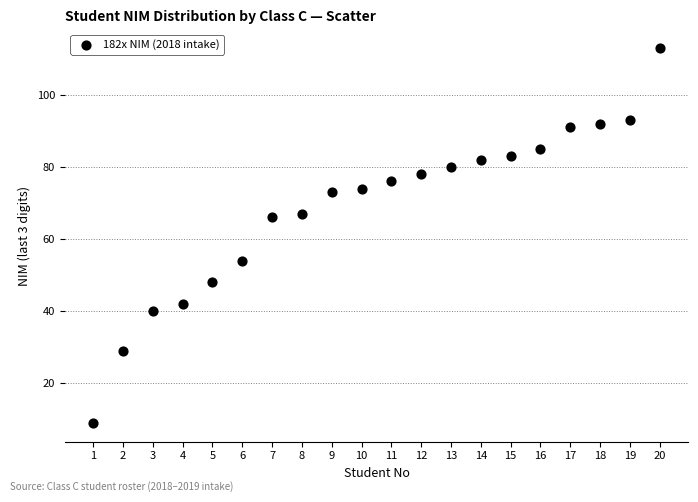

What is the range of Y values (max minus min)?

104